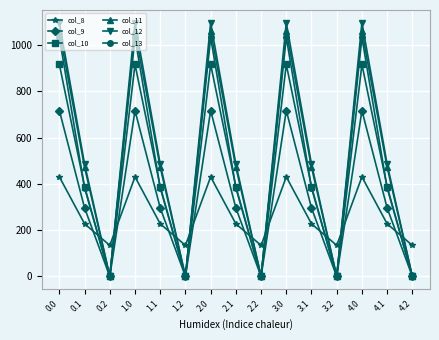

Which series has the largest range (max minus min)?

col_12